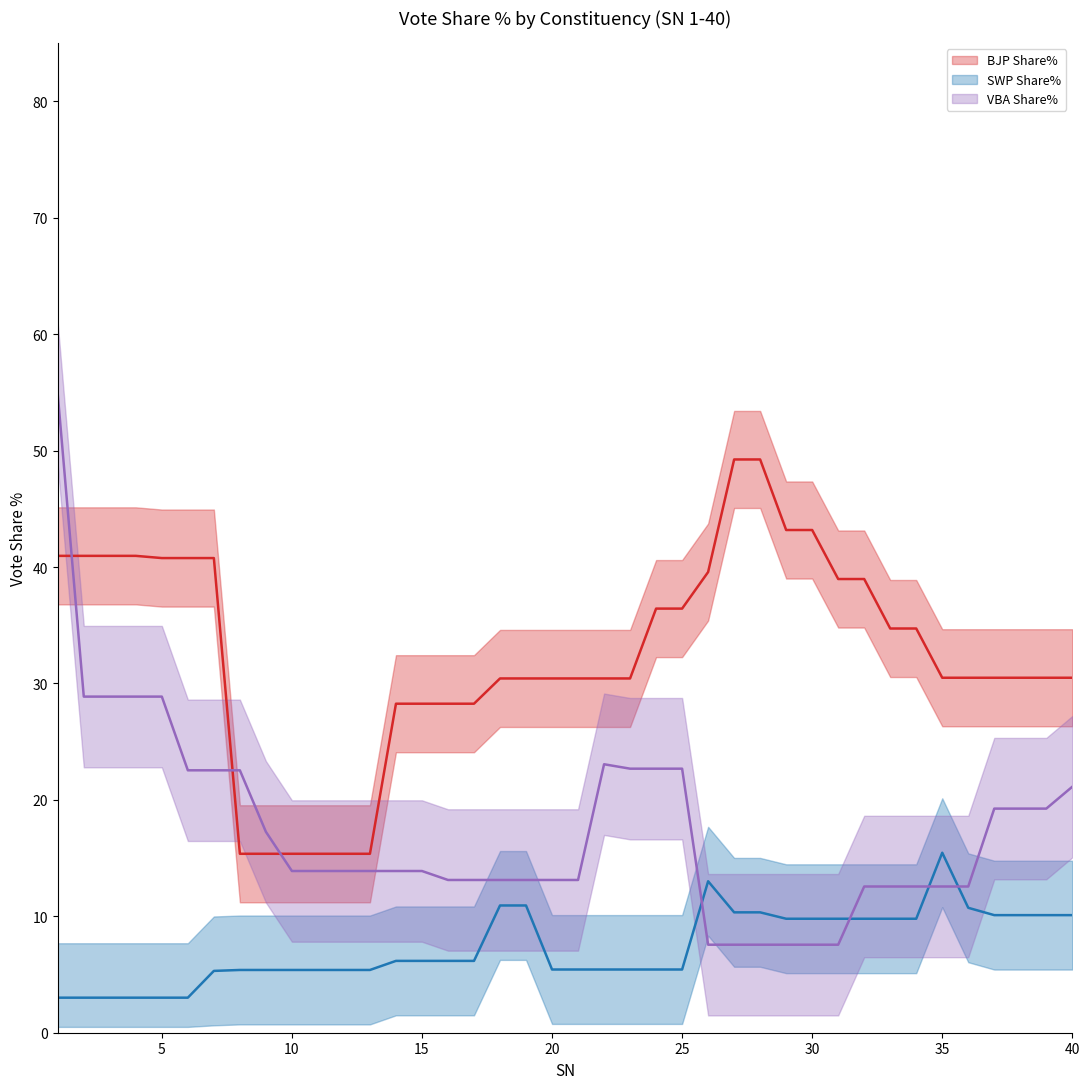

Rank the series by their maximum value, from highest to lowest.

VBA Share%, BJP Share%, SWP Share%